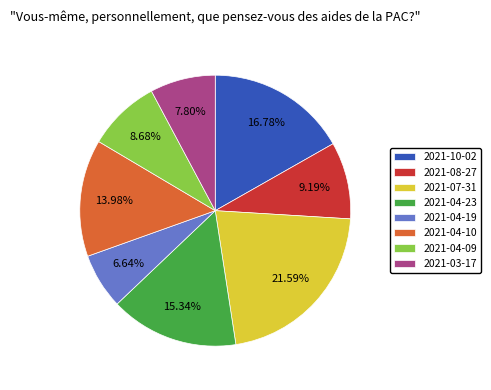

The 2021-04-09 slice represents 1% of the pie. True or false?

False